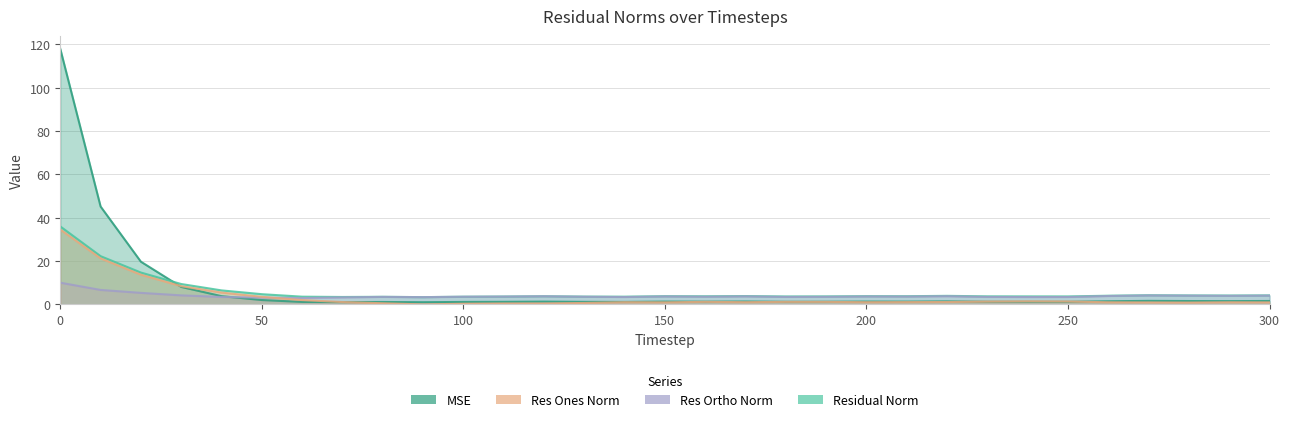

In res_ones_norm, how many points are lower than both neighbors (excluding endpoints)?

5